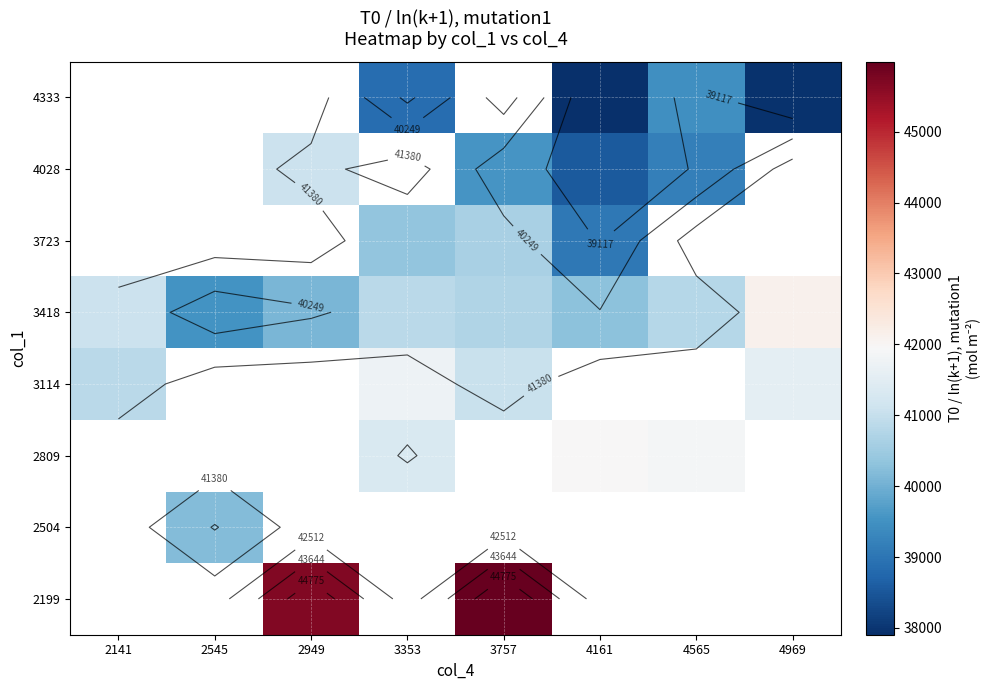

Where does the 3418 series first go above 40789?

2141